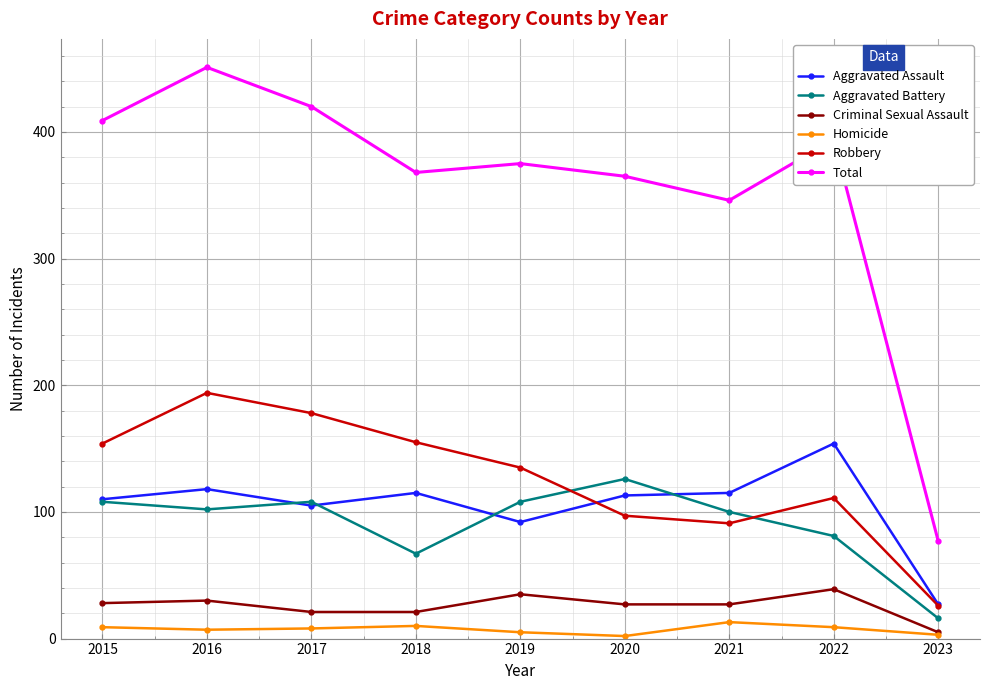

The value of Robbery at 2018 is 247. True or false?

False